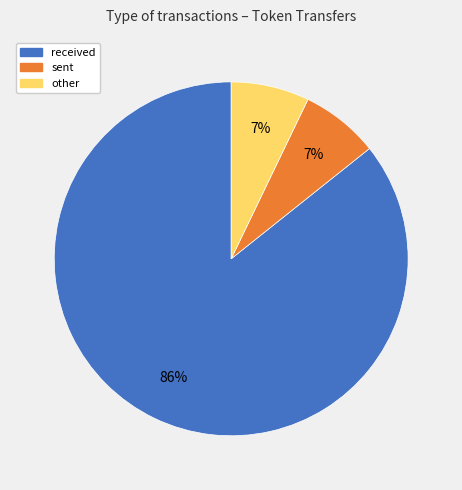

Which category accounts for the majority?

received